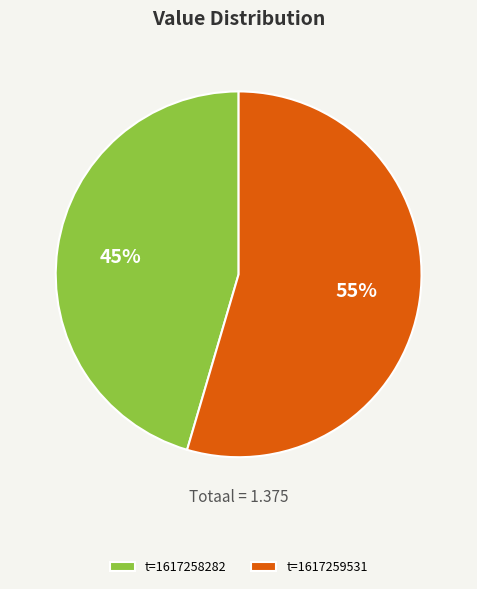

What is the smallest slice in the pie chart?

t=1617258282